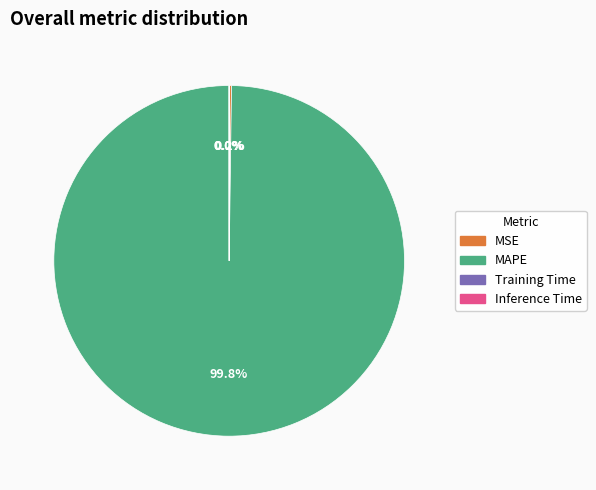

What is the largest slice in the pie chart?

MAPE